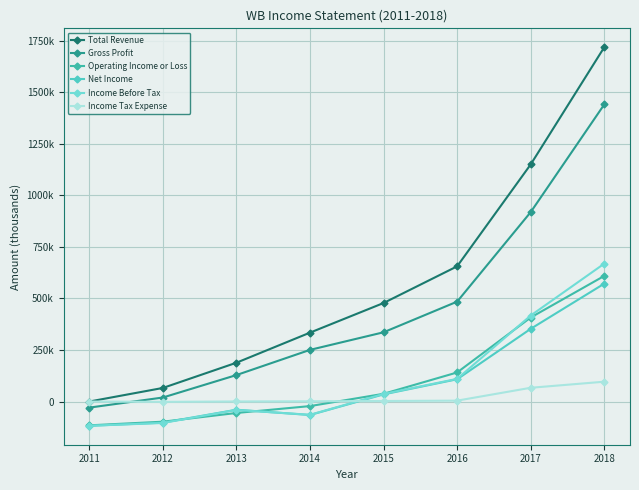

The Income Tax Expense series shows 101879 at 2017. True or false?

False